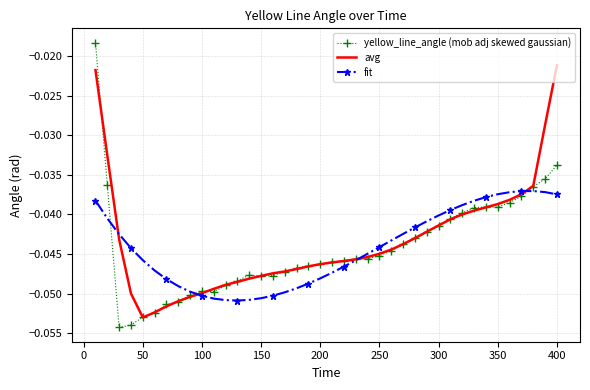

List the series in order of their peak value, lowest first.

fit, avg, yellow_line_angle (mob adj skewed gaussian)